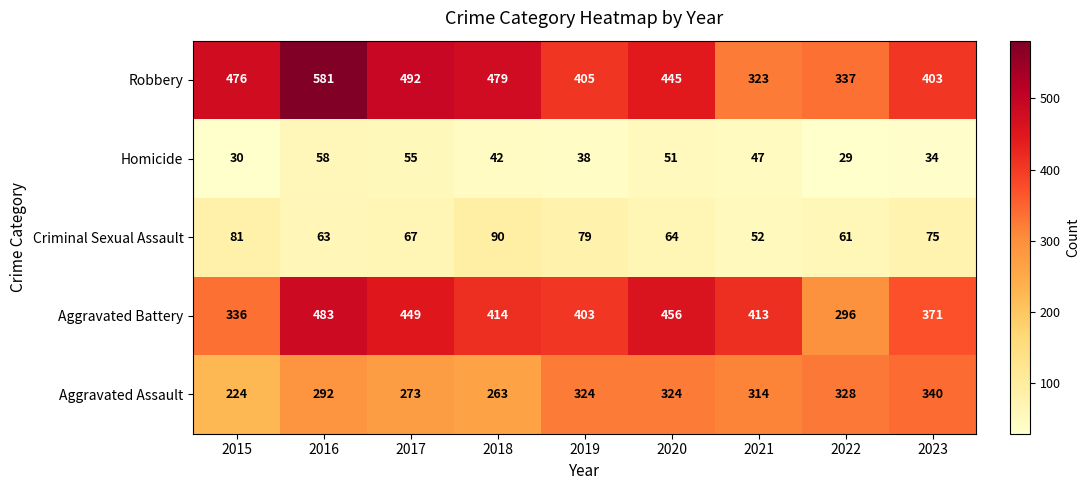

Which series changed the most between 2021 and 2022?

Aggravated Battery